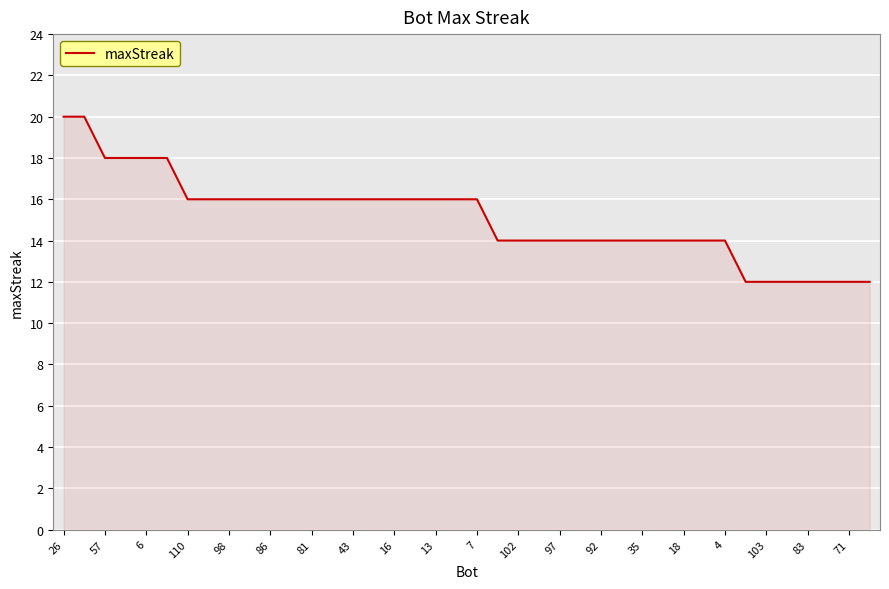

What is the maximum value shown in the chart?

20